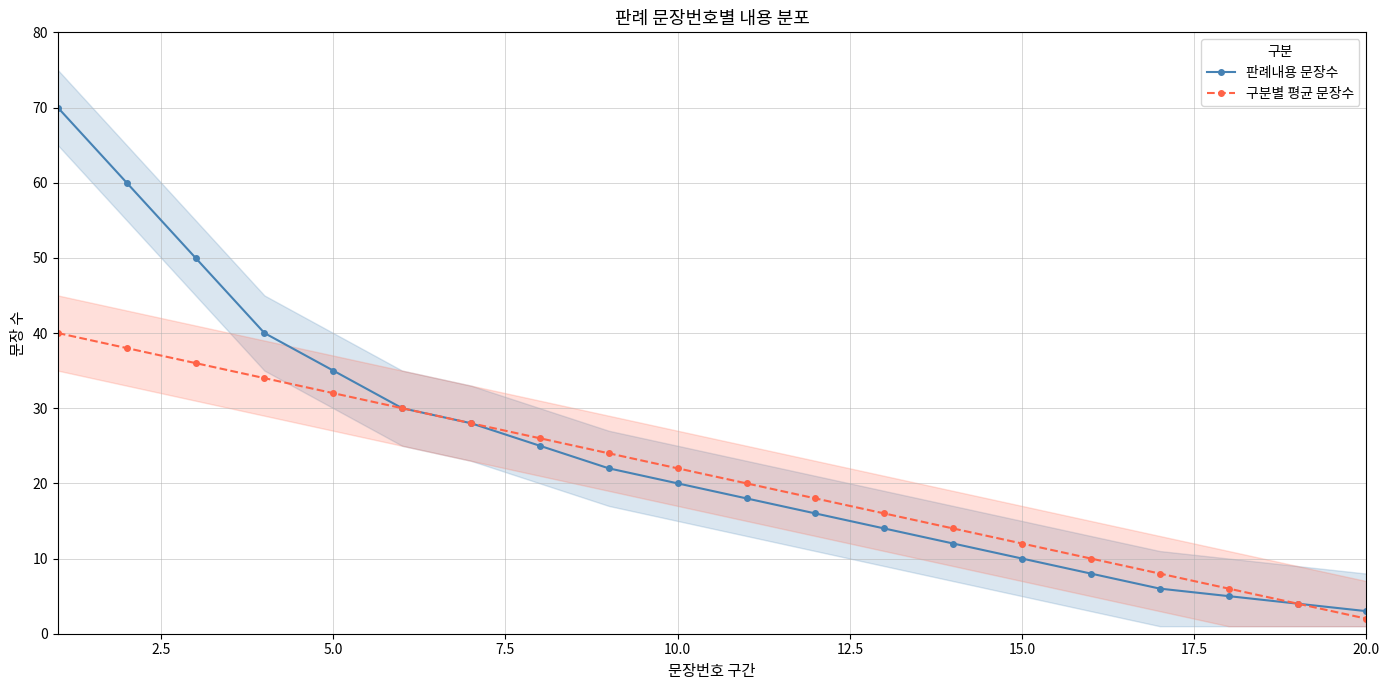

What are all the series names shown in the legend?

판례내용 문장수, 구분별 평균 문장수